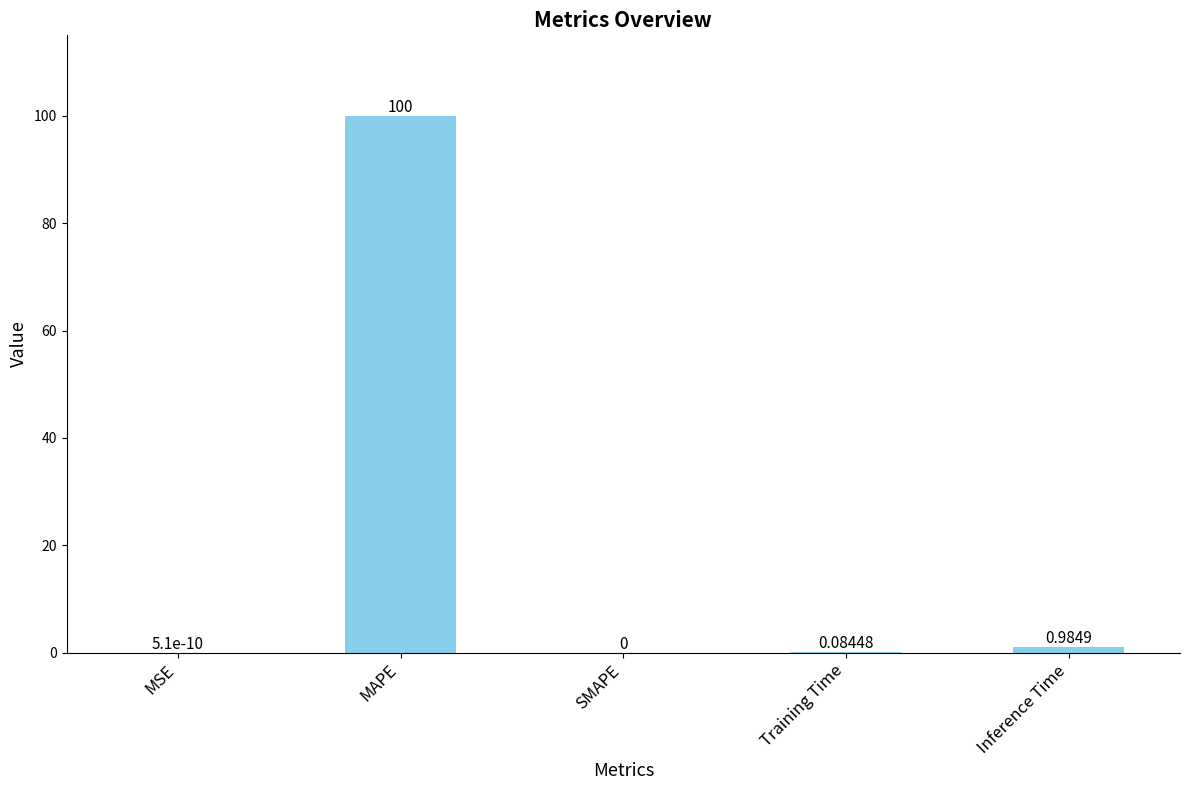

Which has a higher value, MSE or Training Time?

Training Time